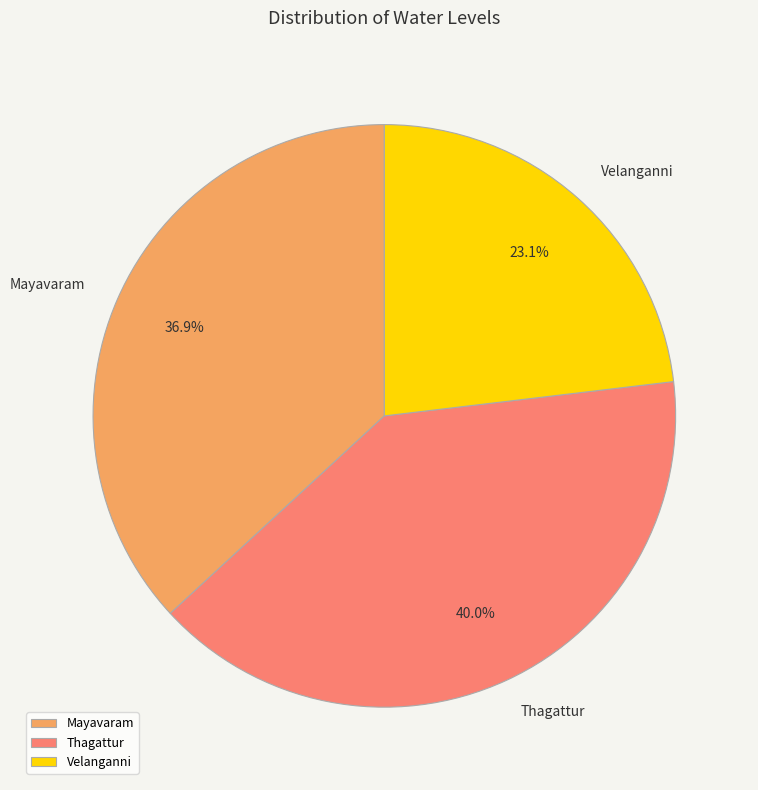

Rank the categories by value from lowest to highest.

Velanganni, Mayavaram, Thagattur